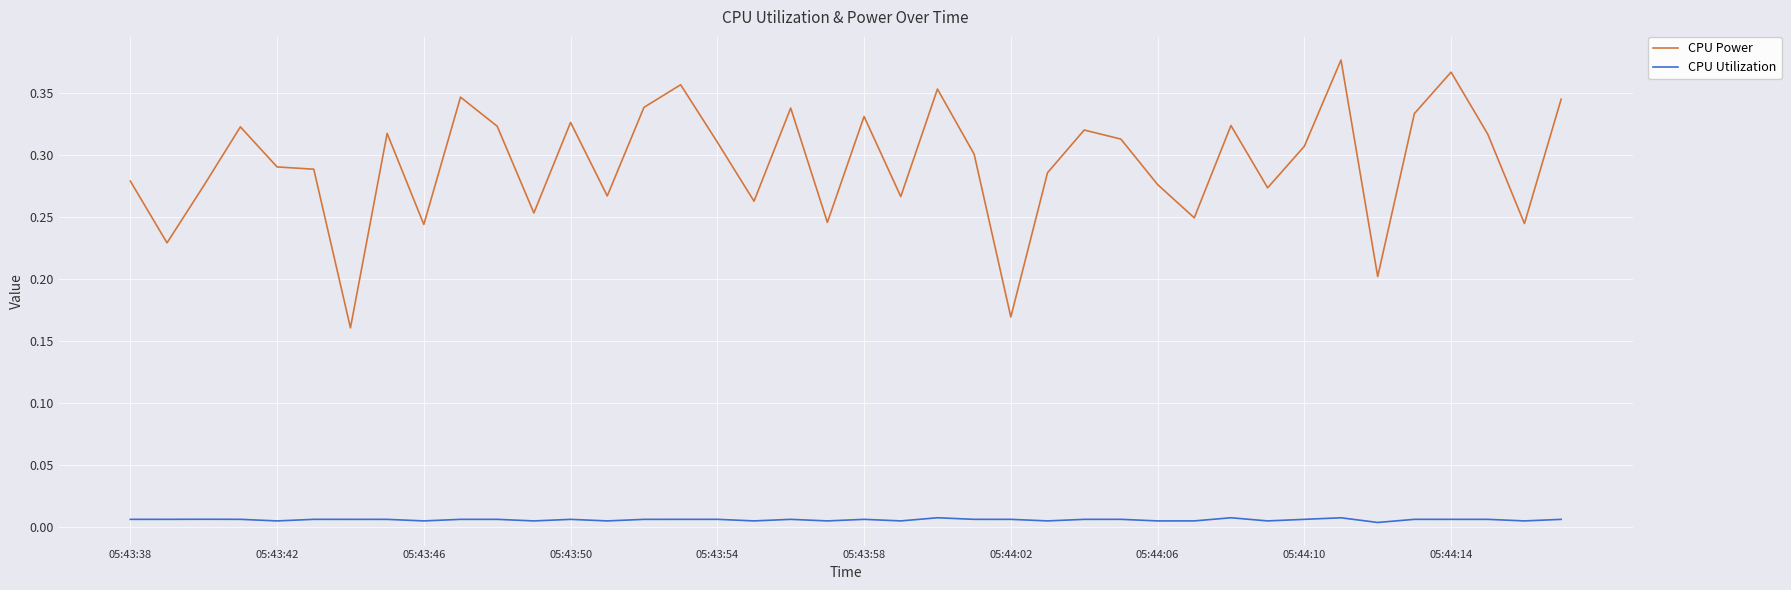

List the series in order of their overall mean, highest first.

CPU Power, CPU Utilization